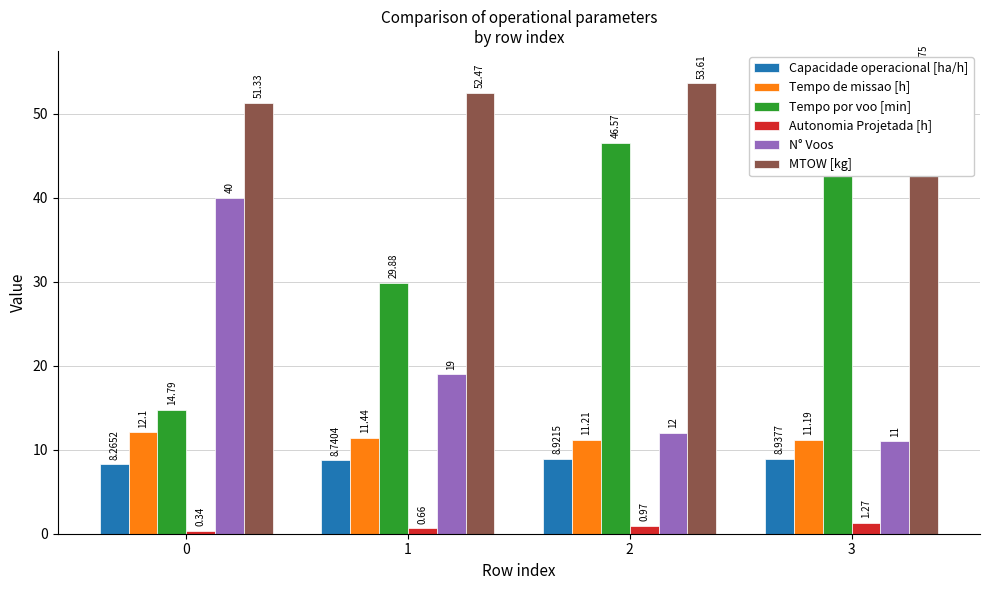

The Autonomia Projetada [h] series shows 1.0 at 2. True or false?

True